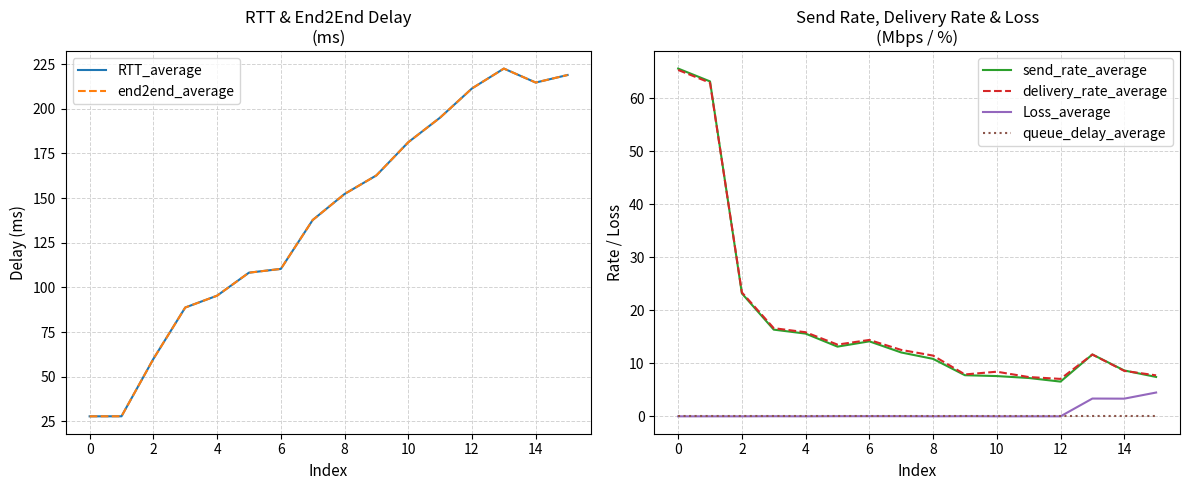

What is the lowest value of the delivery_rate_average series?

7.1